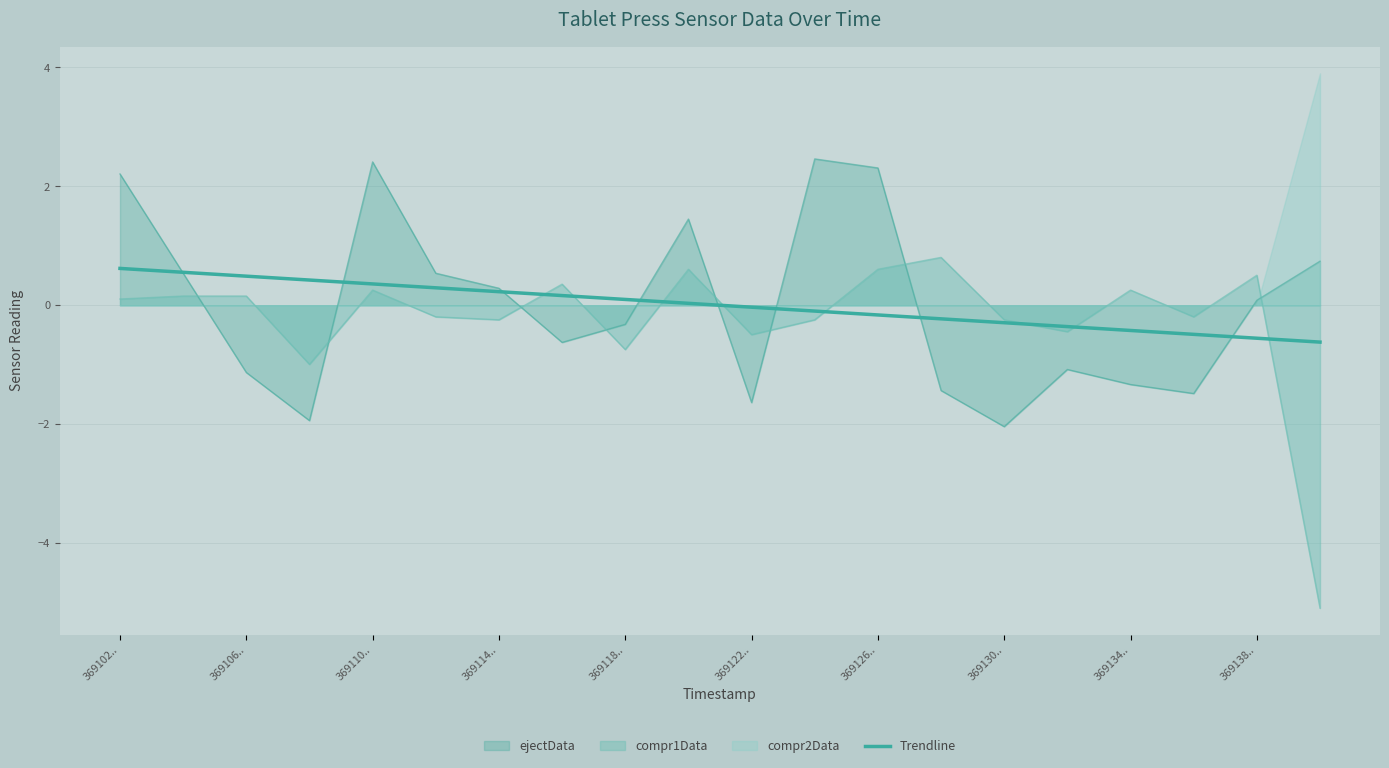

The value of ejectData at 369134.. is -1.9. True or false?

False